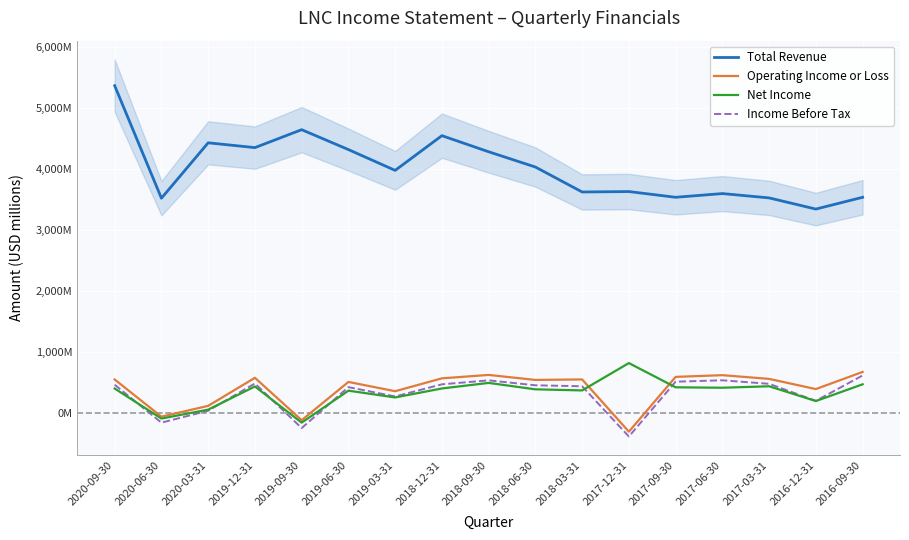

Reading left to right, what are all the values shown in this chart?

Total Revenue: 2020-09-30=5361	2020-06-30=3517	2020-03-31=4425	2019-12-31=4346	2019-09-30=4640	2019-06-30=4314	2019-03-31=3973	2018-12-31=4542	2018-09-30=4278	2018-06-30=4028	2018-03-31=3619	2017-12-31=3626	2017-09-30=3532	2017-06-30=3593	2017-03-31=3522	2016-12-31=3339	2016-09-30=3532
Operating Income or Loss: 2020-09-30=546	2020-06-30=-63	2020-03-31=114	2019-12-31=574	2019-09-30=-121	2019-06-30=506	2019-03-31=354	2018-12-31=565	2018-09-30=621	2018-06-30=539	2018-03-31=547	2017-12-31=-309	2017-09-30=589	2017-06-30=617	2017-03-31=556	2016-12-31=389	2016-09-30=670
Net Income: 2020-09-30=398	2020-06-30=-94	2020-03-31=52	2019-12-31=432	2019-09-30=-161	2019-06-30=363	2019-03-31=252	2018-12-31=399	2018-09-30=490	2018-06-30=385	2018-03-31=367	2017-12-31=815	2017-09-30=418	2017-06-30=411	2017-03-31=435	2016-12-31=193	2016-09-30=467
Income Before Tax: 2020-09-30=460	2020-06-30=-161	2020-03-31=34	2019-12-31=481	2019-09-30=-250	2019-06-30=421	2019-03-31=268	2018-12-31=467	2018-09-30=532	2018-06-30=451	2018-03-31=435	2017-12-31=-388	2017-09-30=510	2017-06-30=533	2017-03-31=475	2016-12-31=196	2016-09-30=612